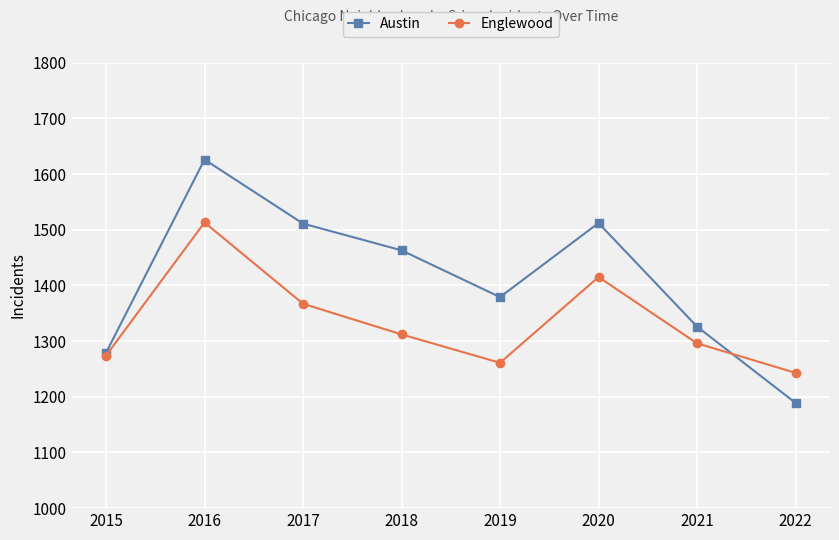

At which category is the sum across all series the highest?

2016